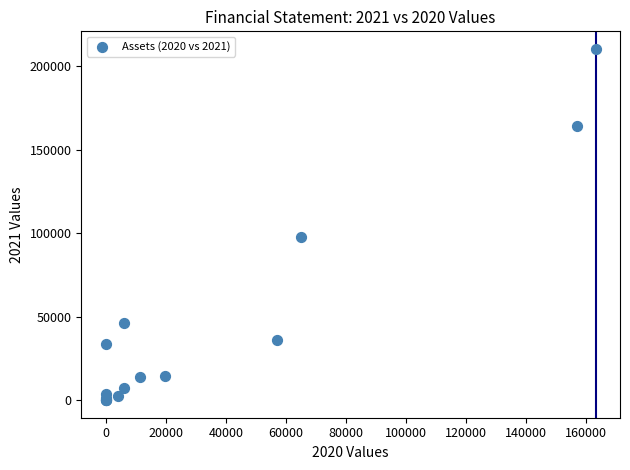

What Y value in the scatter plot is closest to 105176?

97542